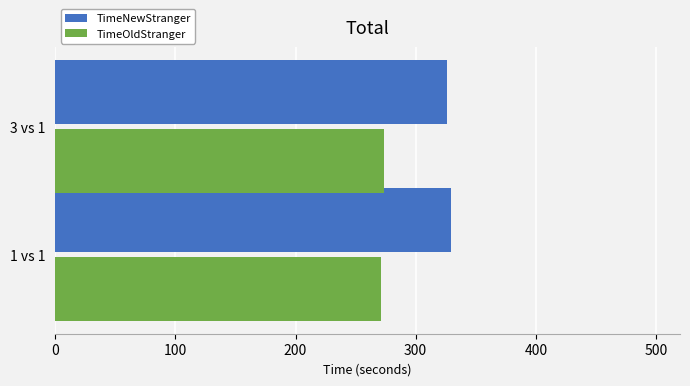

What is the total value across all series at 3 vs 1?

600.0